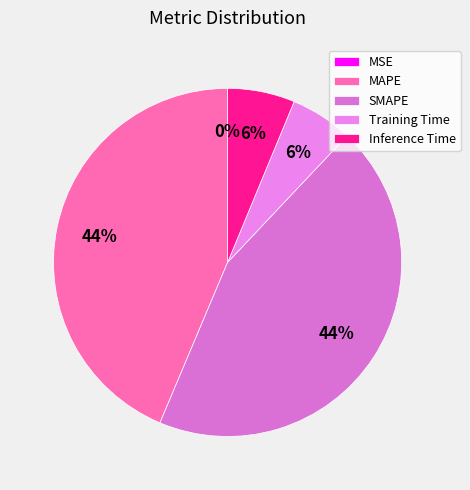

Does MAPE represent more than half of the total?

No